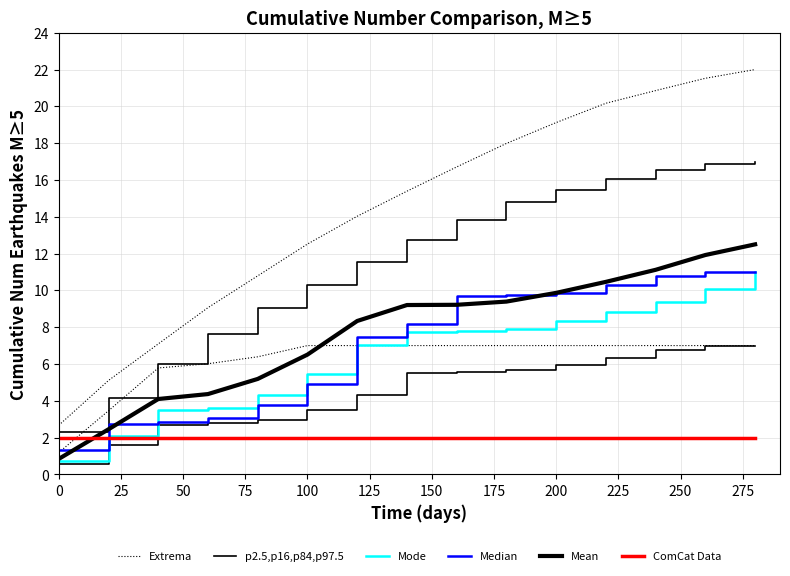

True or false: Median has a value of 3.1 at 75.

True